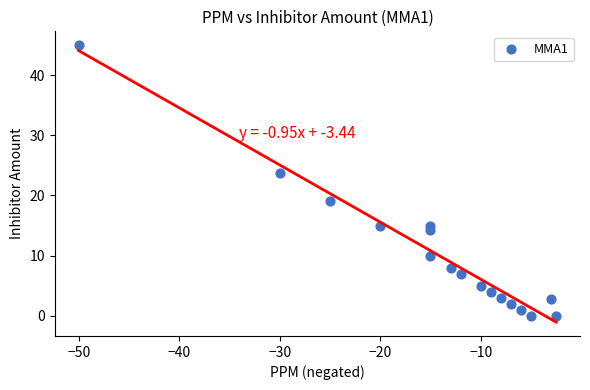

What is the range of Y values (max minus min)?

45.0